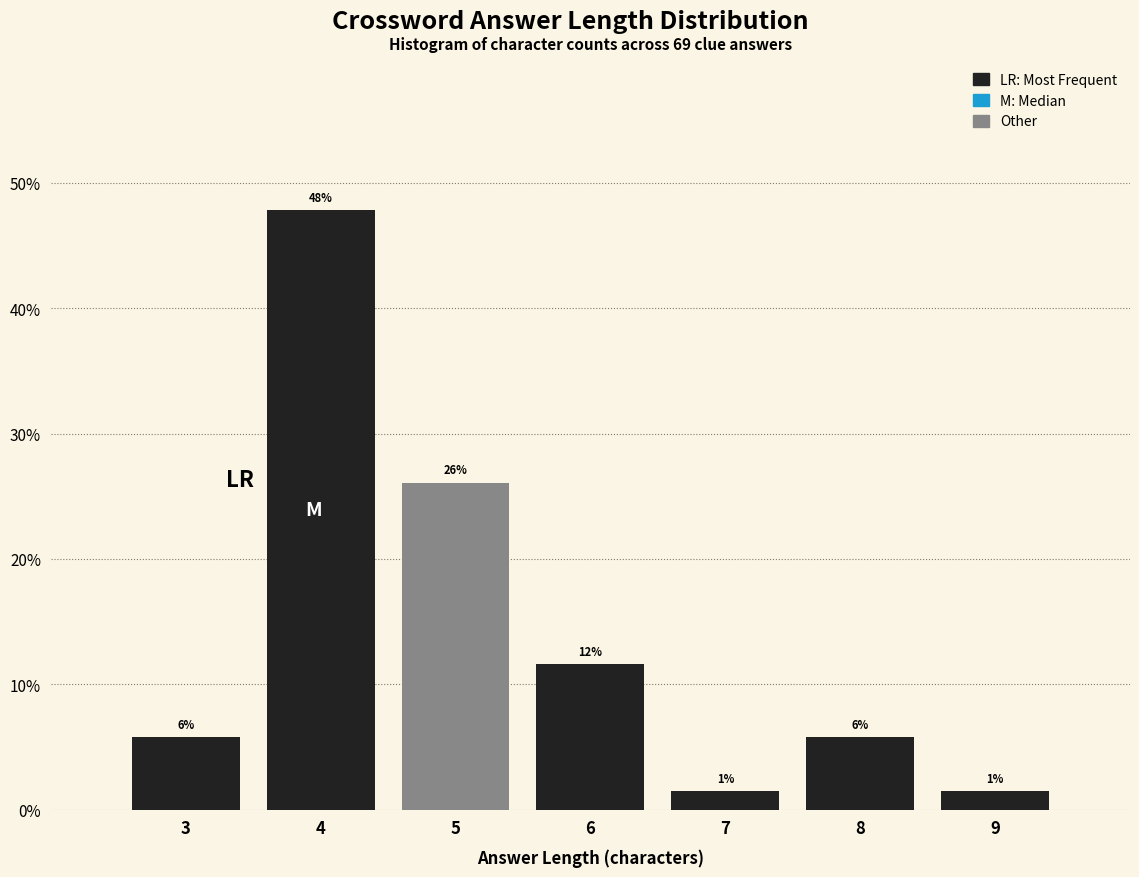

Does the chart contain any negative values?

No